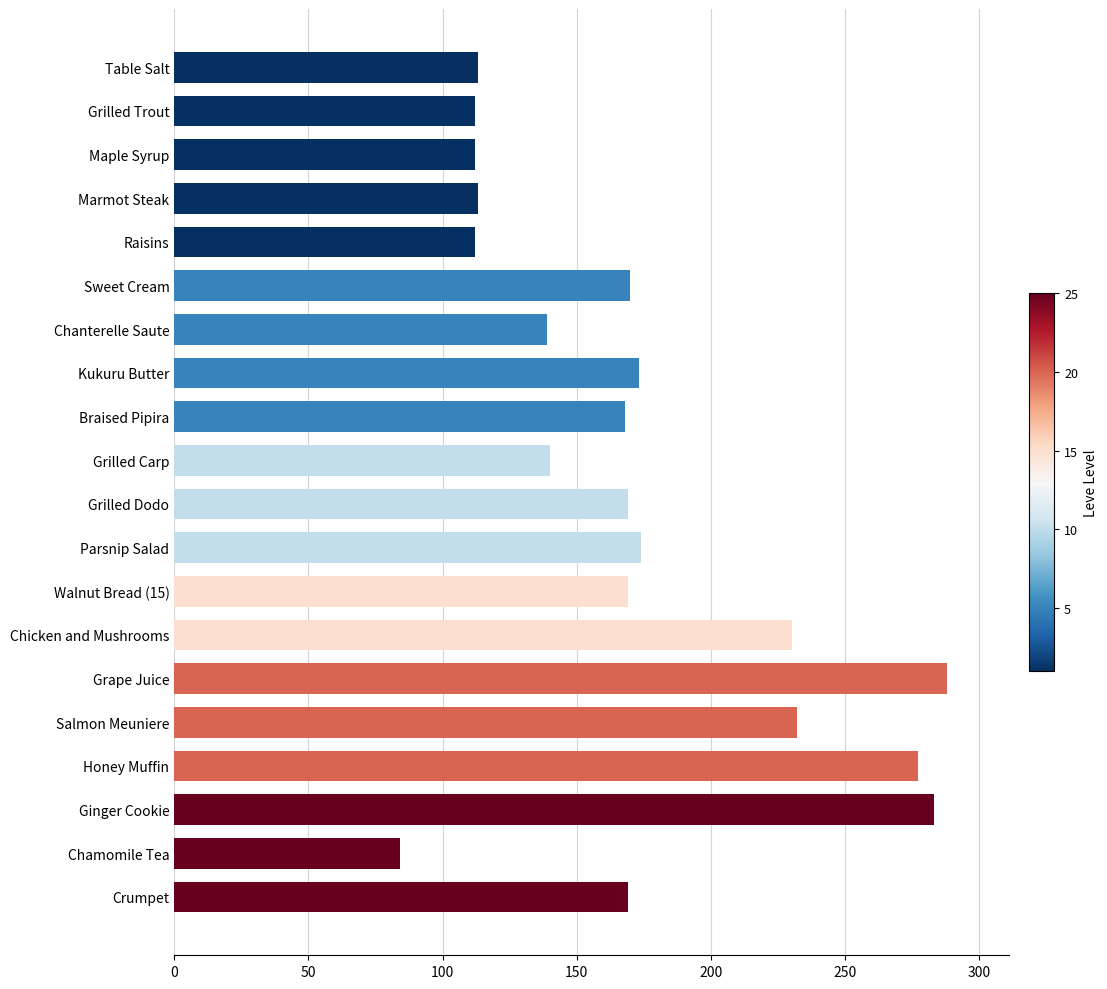

What is the ratio of the value at Marmot Steak to the value at Salmon Meuniere?

0.5